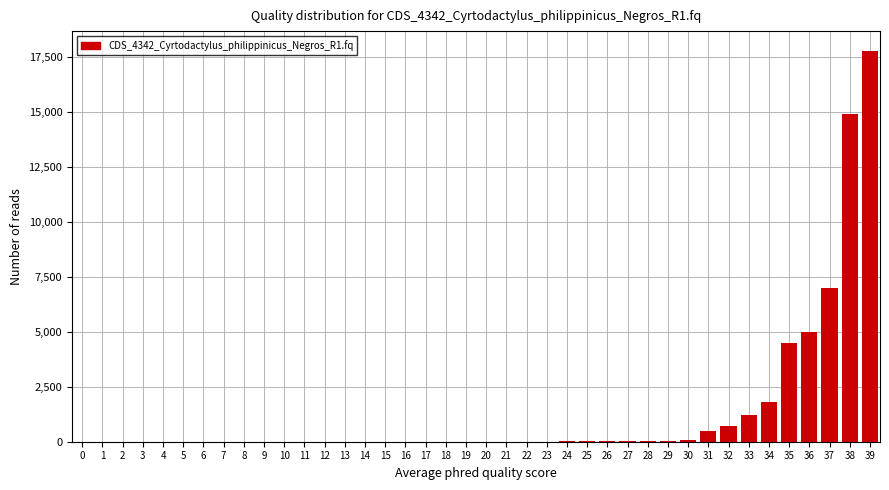

What is the greatest value displayed?

17800